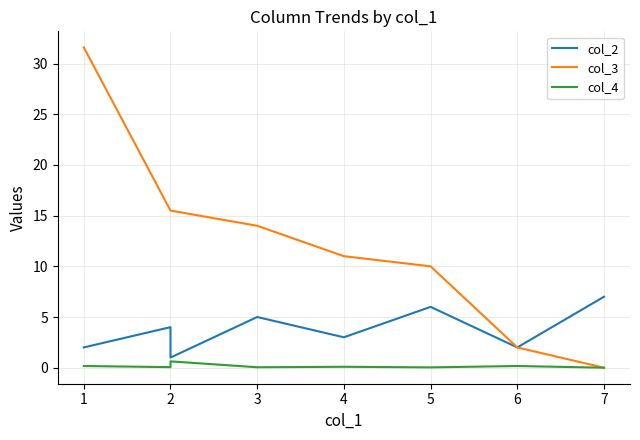

Between which two adjacent categories do col_3 and col_4 first intersect?

6 and 7